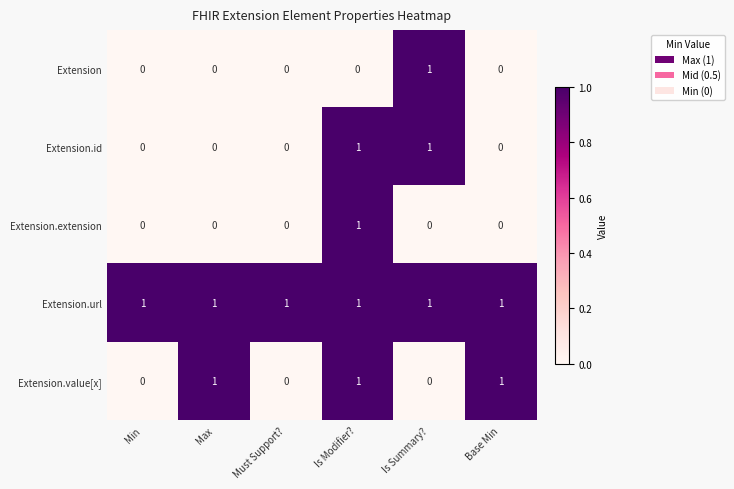

What is the sum of all Extension.value[x] values?

3